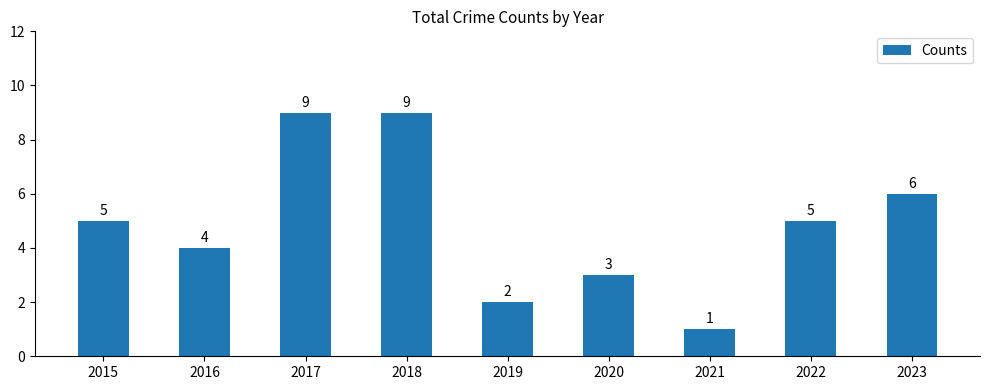

How many data points does each series have?

9